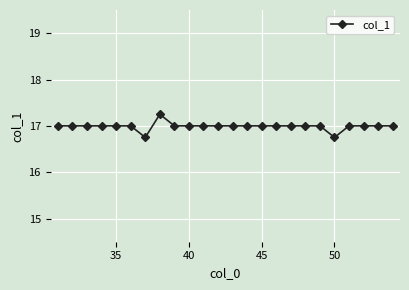

What is the difference between the maximum and second lowest values?

0.5